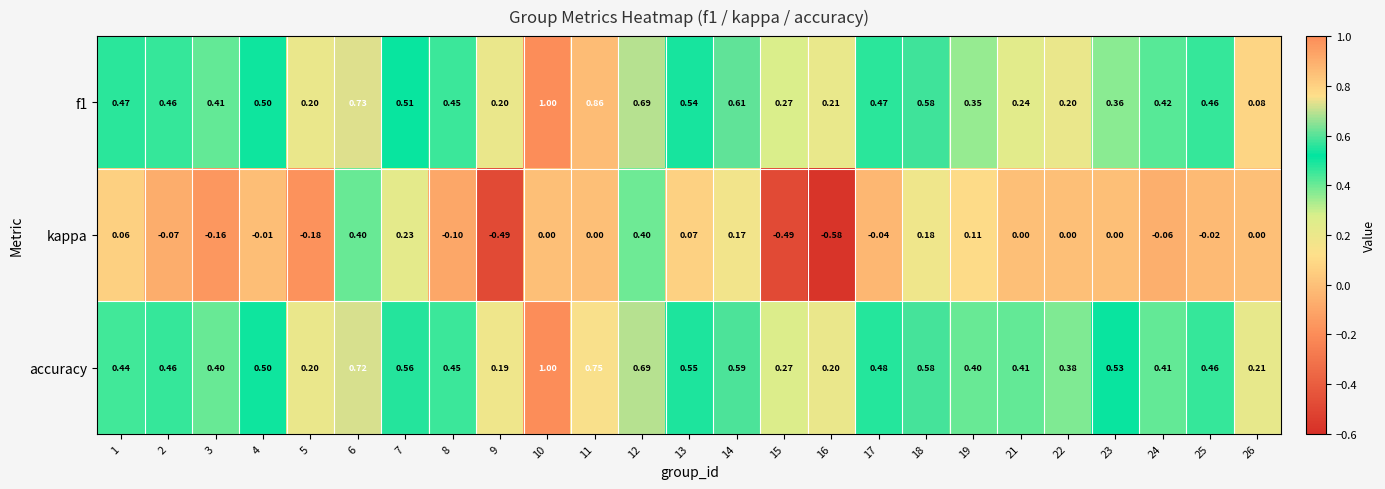

Which series has the largest total across all categories?

accuracy